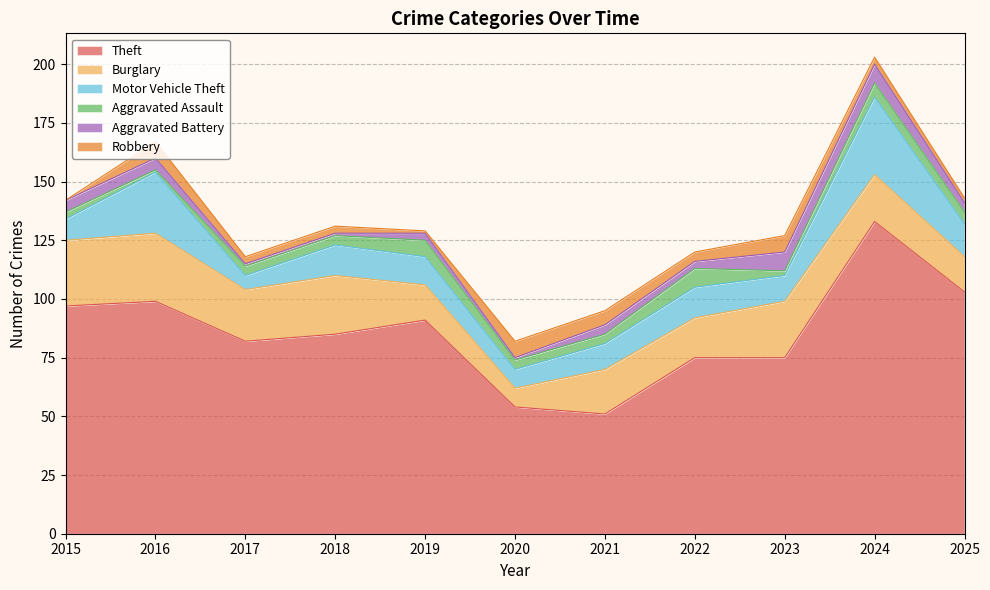

At how many categories does at least one series exceed 97?

3